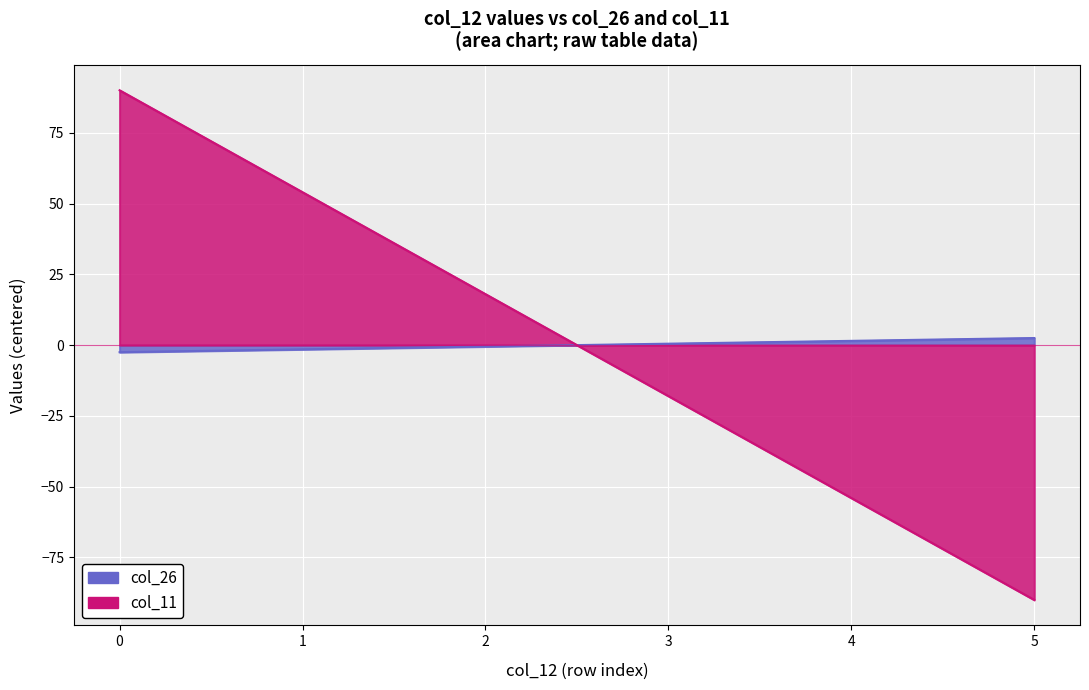

How many values in col_11 are below zero?

3